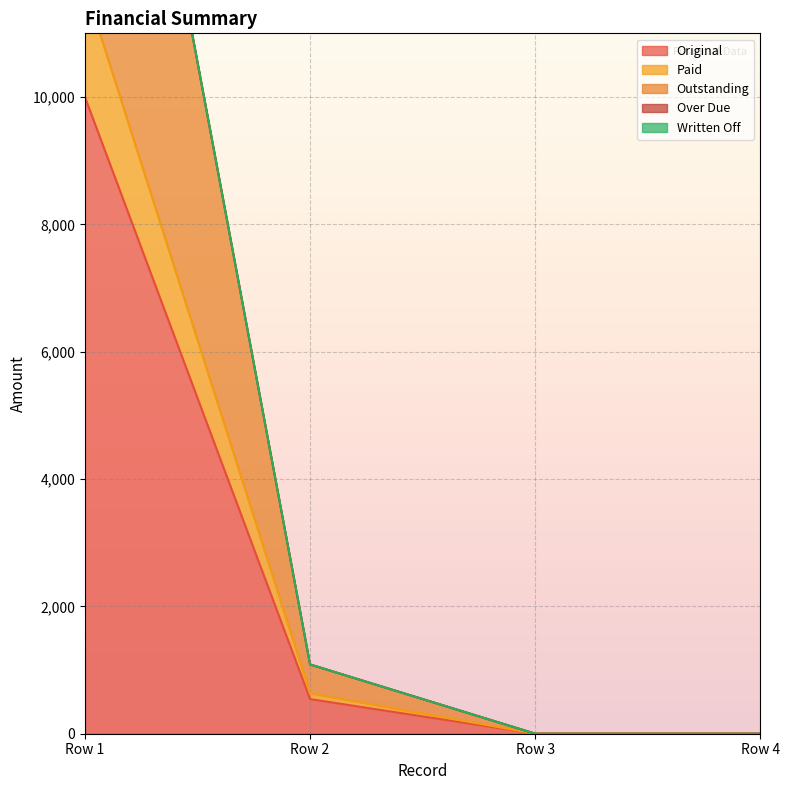

Which category has the highest value in the Original series?

Row 1